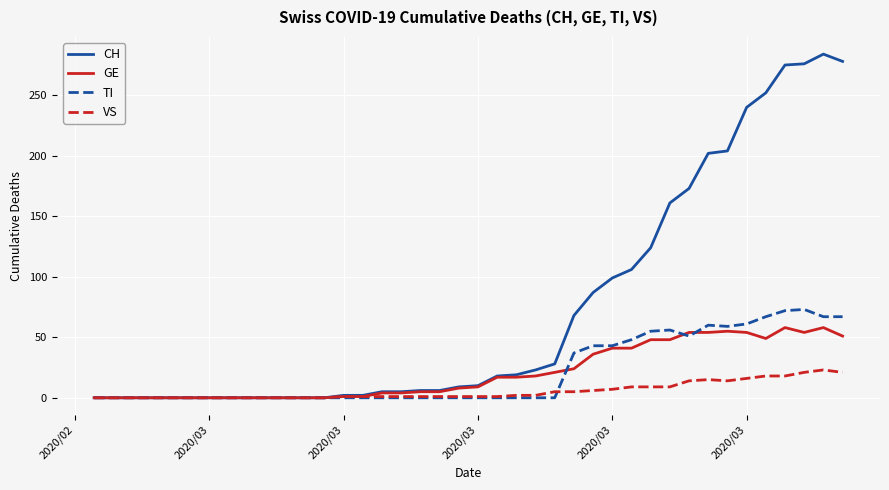

What is the greatest value displayed?

284